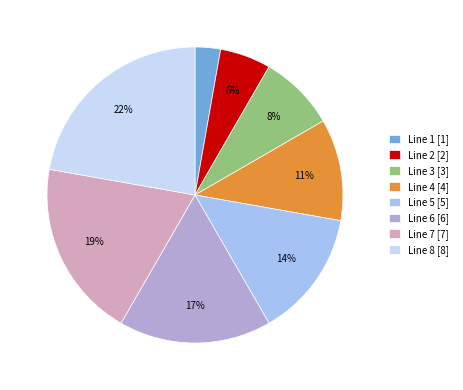

To the nearest percent, what is the difference between the largest and smallest slice percentages?

19%